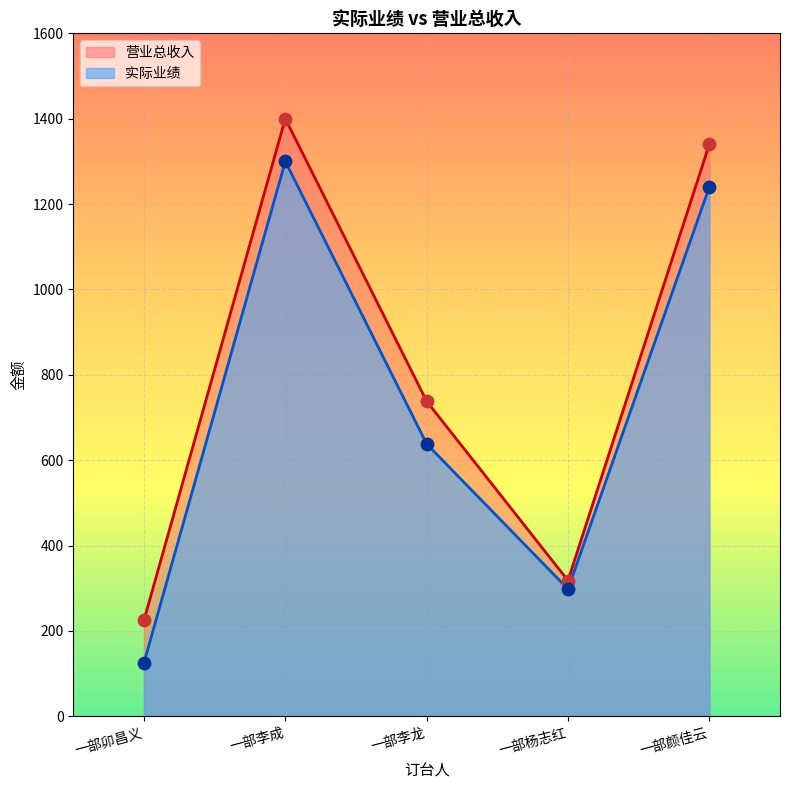

What are all the series names shown in the legend?

营业总收入, 实际业绩